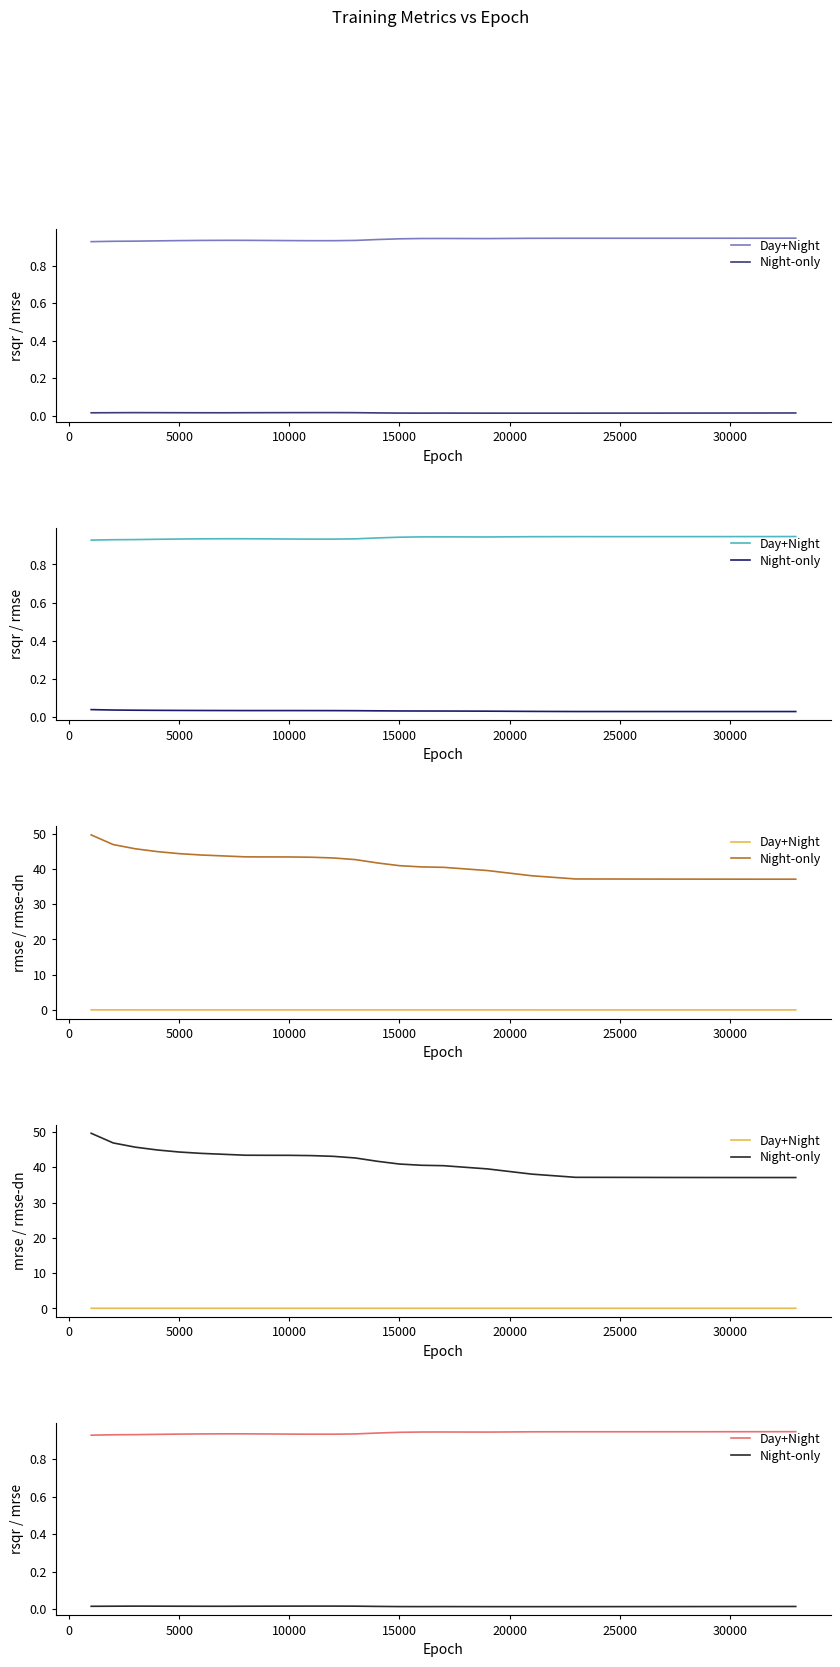

Is it true that Day+Night equals 0.4 at 21?

False